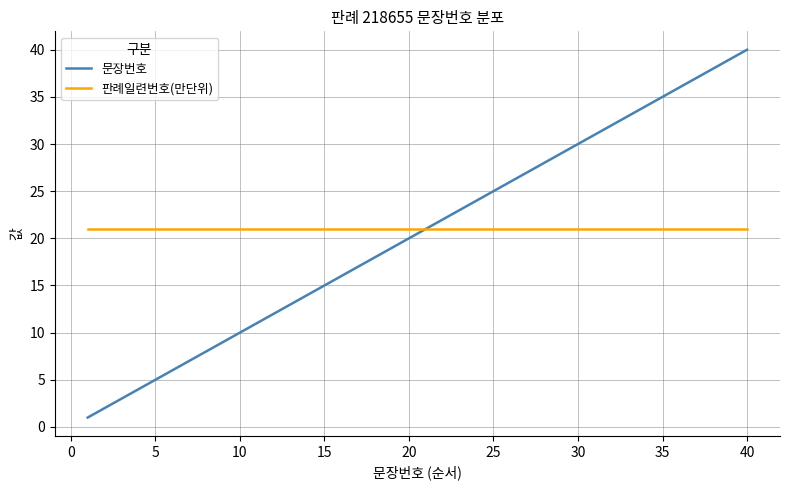

What is the highest value of the 판례일련번호(만단위) series?

21